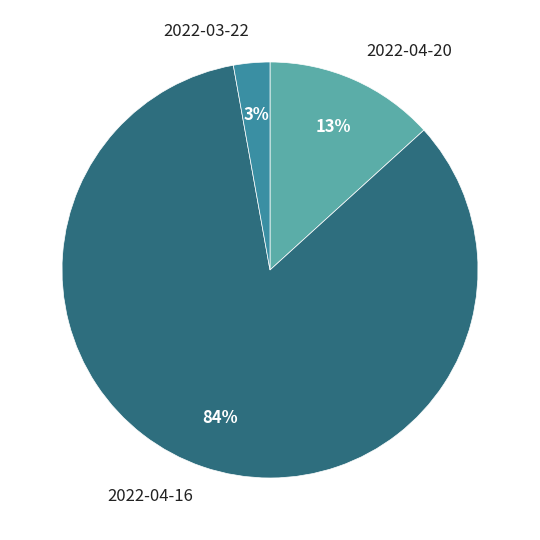

To the nearest percent, what is the average slice percentage?

33%